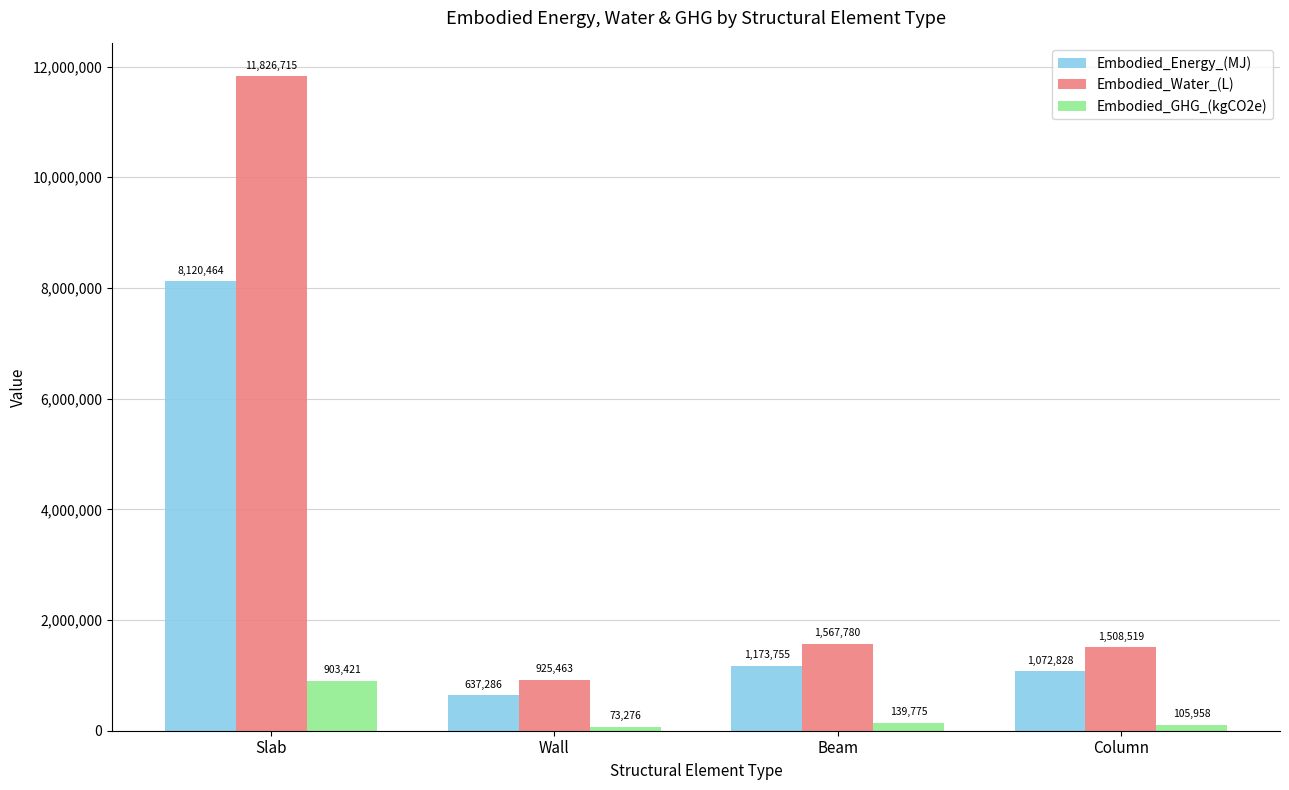

What is the value of the Embodied_Water_(L) bar at the 2nd from the left?

925462.6